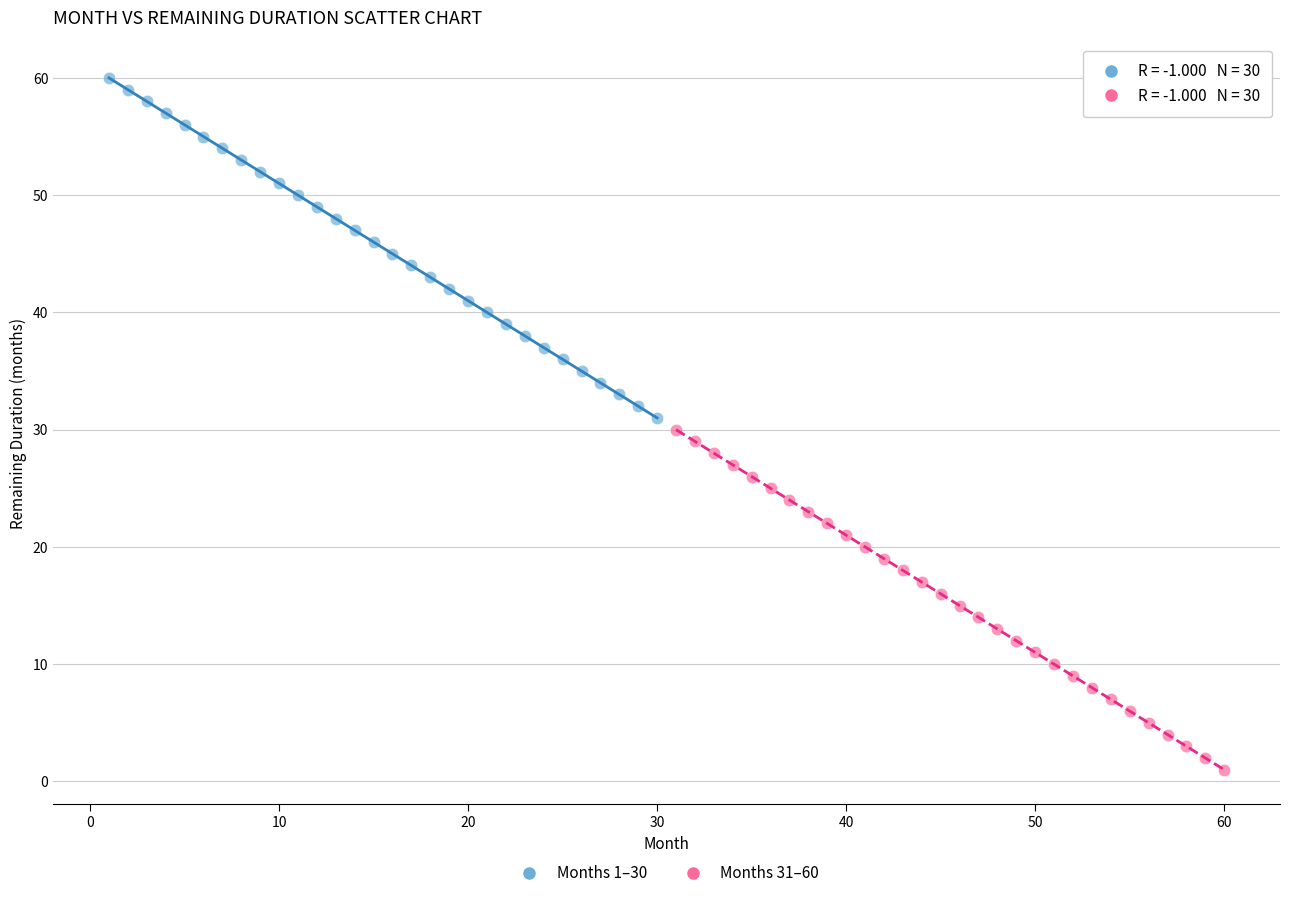

Which series reaches the maximum Y coordinate?

Months 1–30